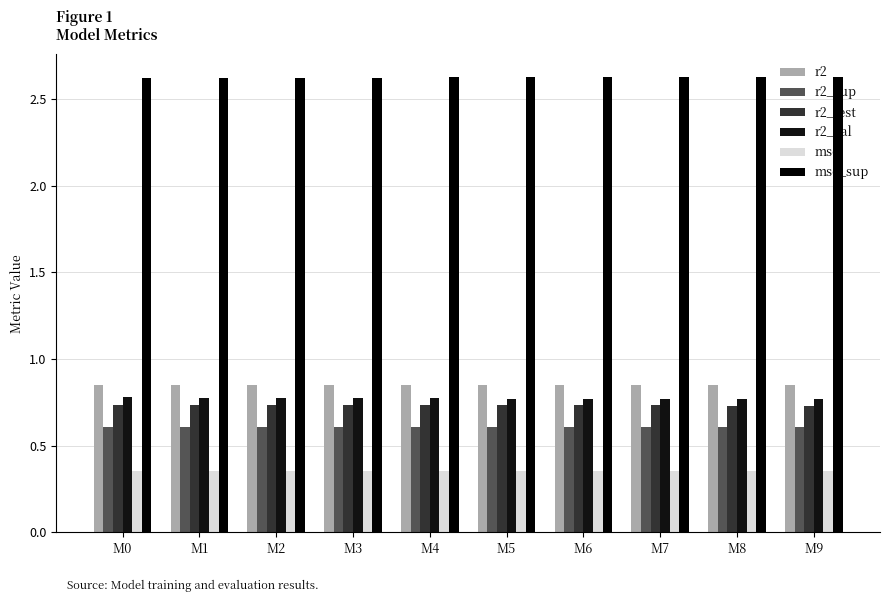

At which label is mse_sup closest to 2?

M0